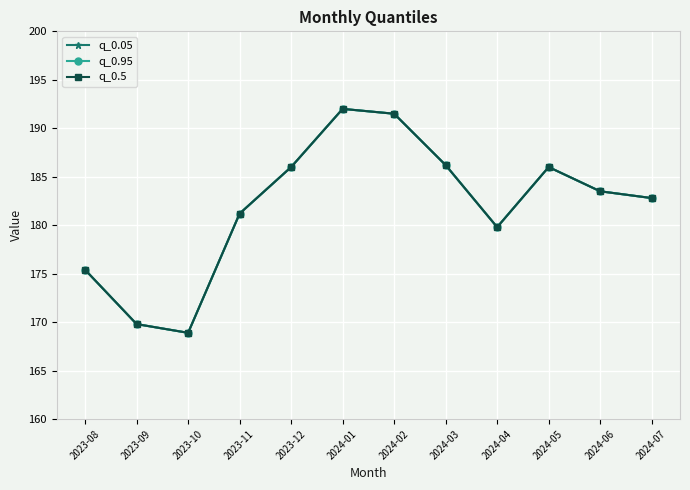

How many interior local valleys does the q_0.5 series have?

2